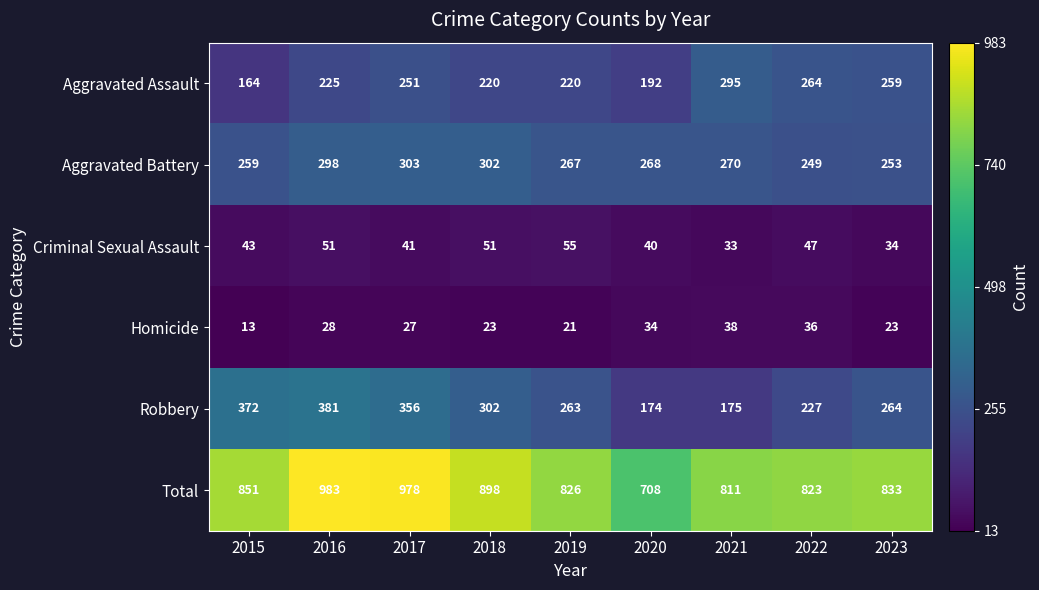

What is the total value across all series at 2018?

1796